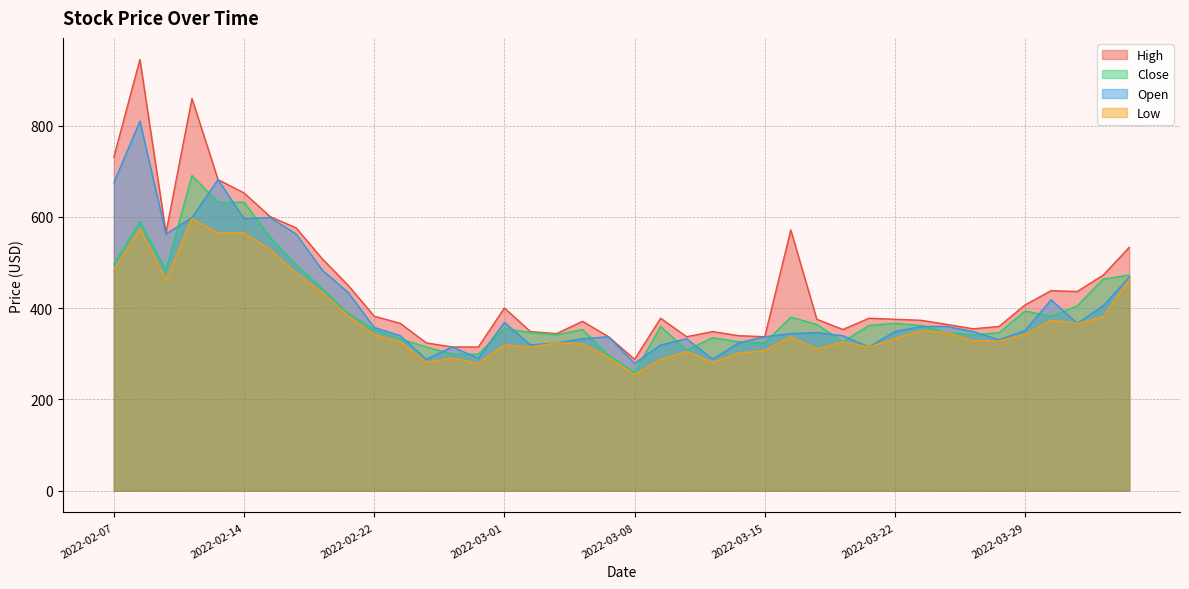

List the labels in order of Open value, largest first.

2022-02-08, 2022-02-11, 2022-02-07, 2022-02-10, 2022-02-15, 2022-02-14, 2022-02-09, 2022-02-16, 2022-02-17, 2022-04-04, 2022-02-18, 2022-03-30, 2022-04-01, 2022-03-01, 2022-03-31, 2022-03-23, 2022-03-24, 2022-02-22, 2022-03-29, 2022-03-22, 2022-03-25, 2022-03-17, 2022-03-16, 2022-02-23, 2022-03-18, 2022-03-07, 2022-03-15, 2022-03-04, 2022-03-10, 2022-03-28, 2022-03-03, 2022-03-14, 2022-03-02, 2022-03-09, 2022-02-25, 2022-03-21, 2022-02-28, 2022-02-24, 2022-03-11, 2022-03-08